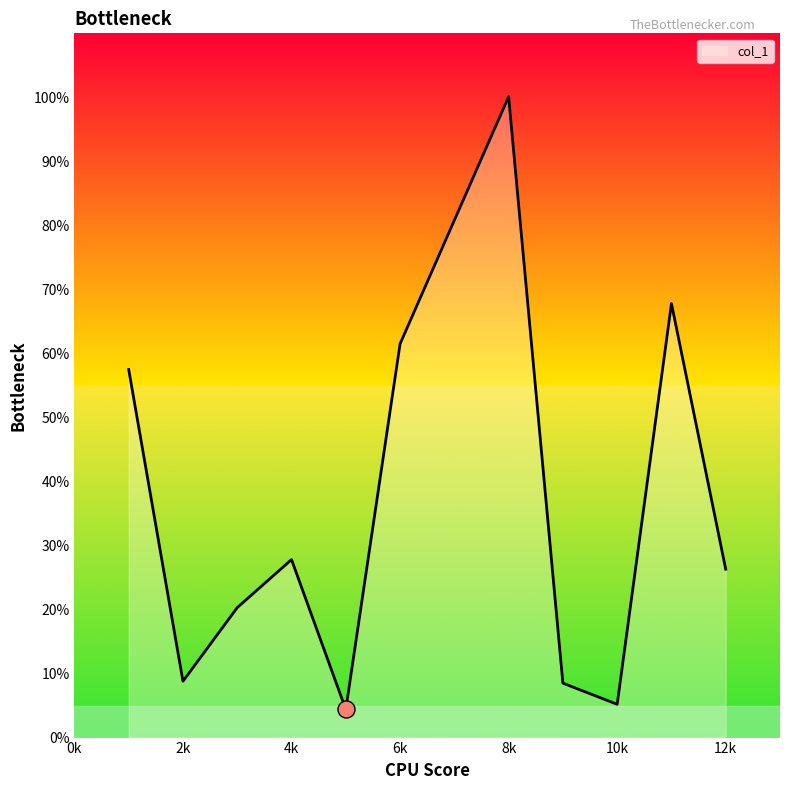

What is the smallest value displayed?

4.4